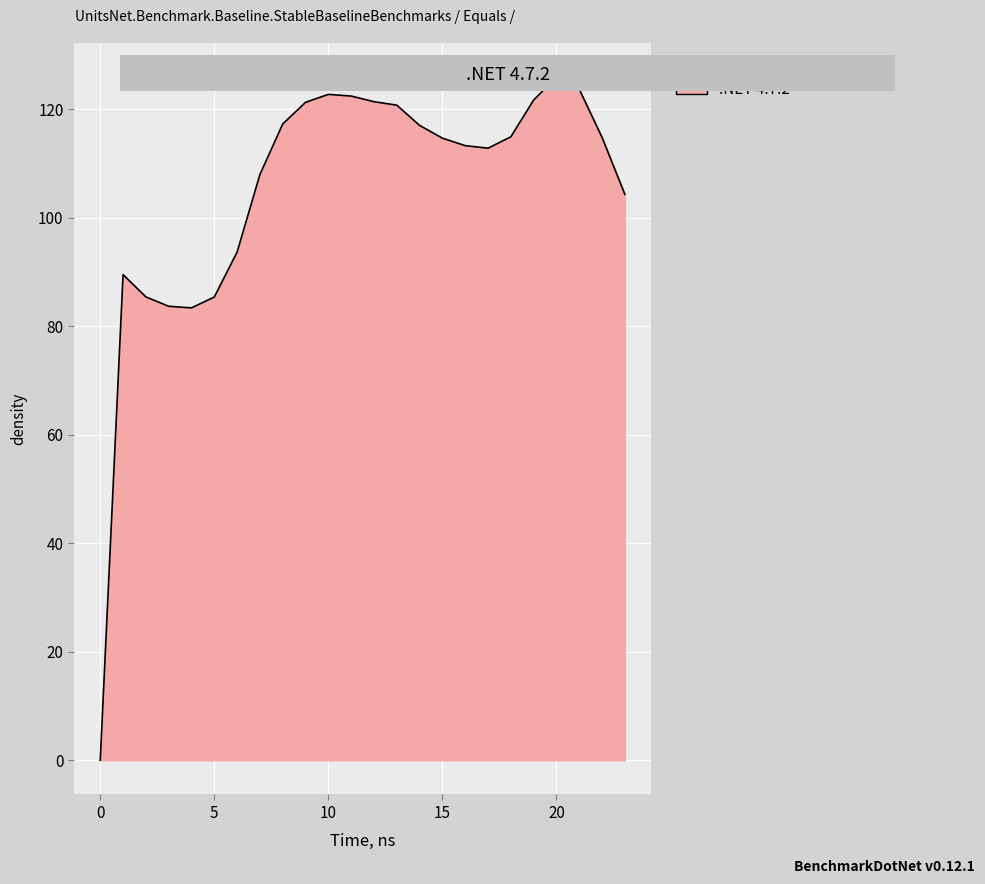

How many lines are shown in the chart?

1